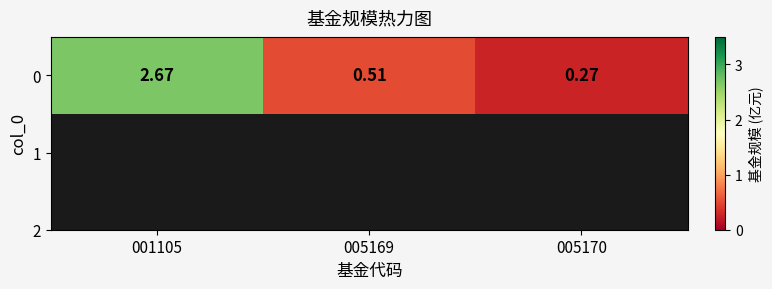

Where is the data nearest to the value 1?

005169